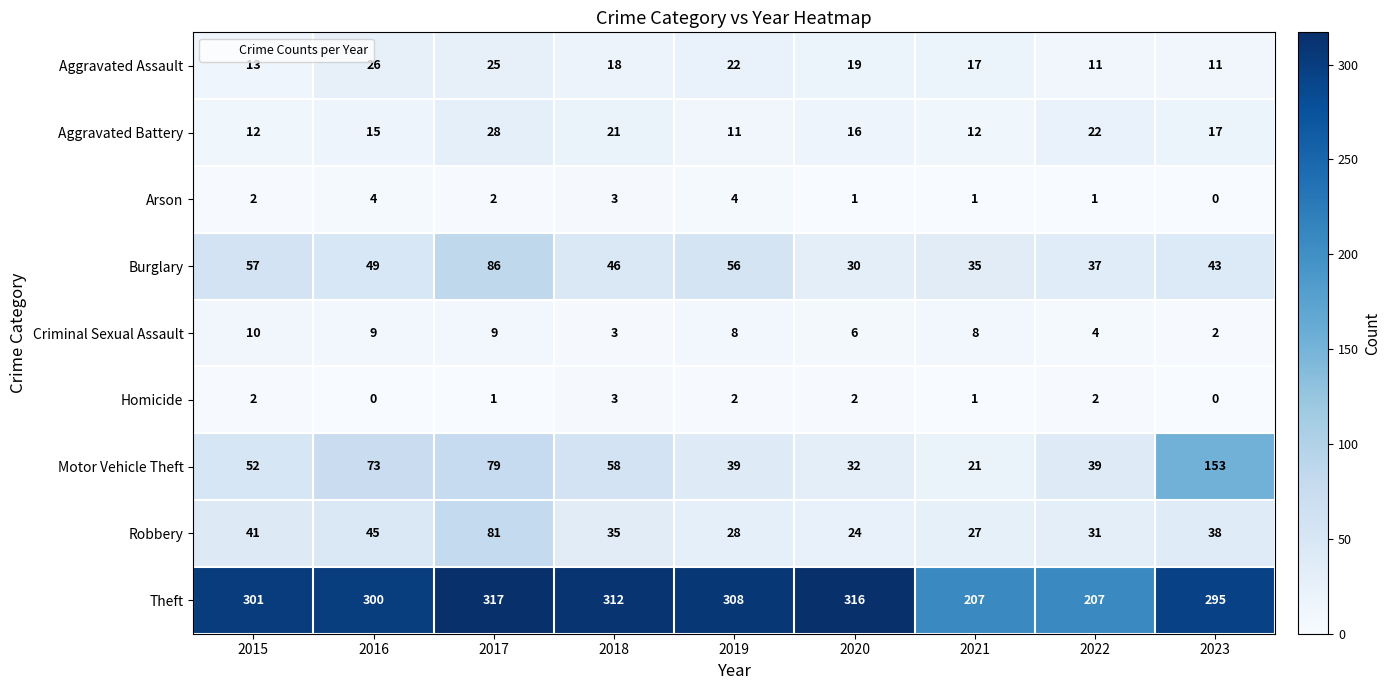

At which category is the sum across all series the highest?

2017